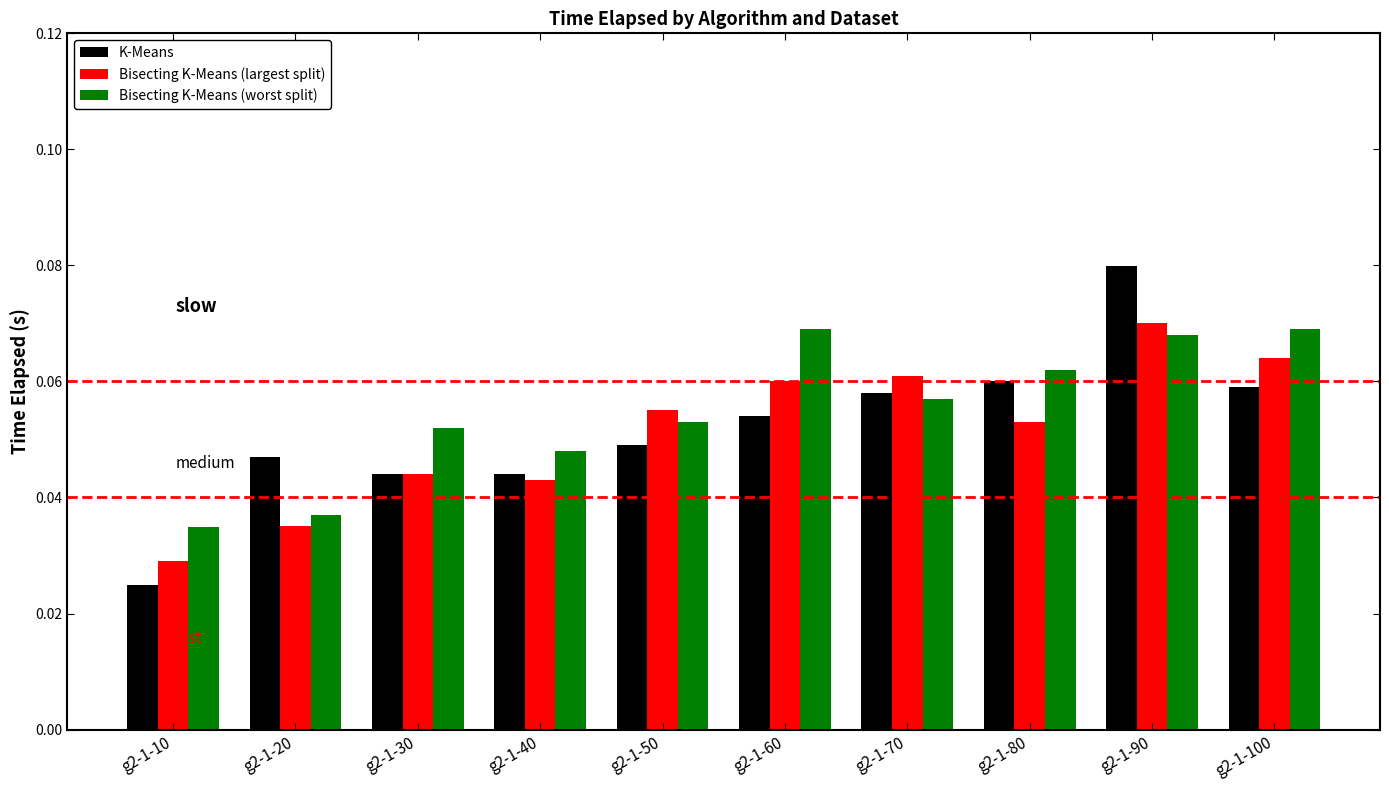

Which series has the largest total across all categories?

Bisecting K-Means (worst split)